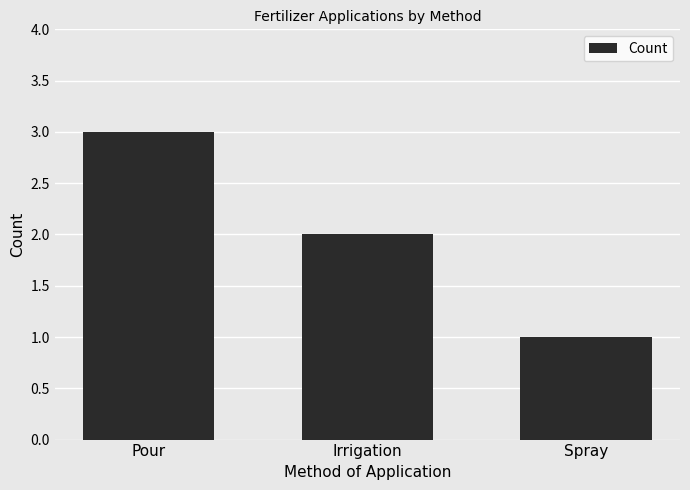

Rank the categories by value from lowest to highest.

Spray, Irrigation, Pour